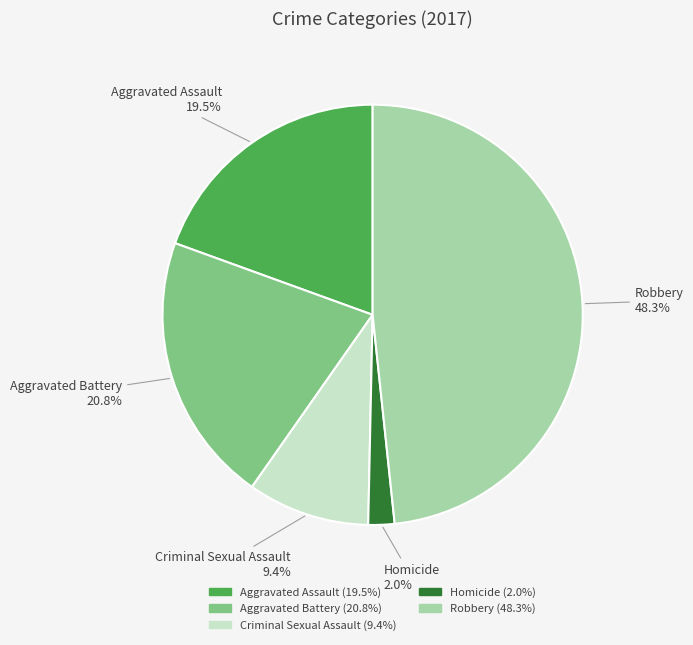

How many slices are in this pie chart?

5